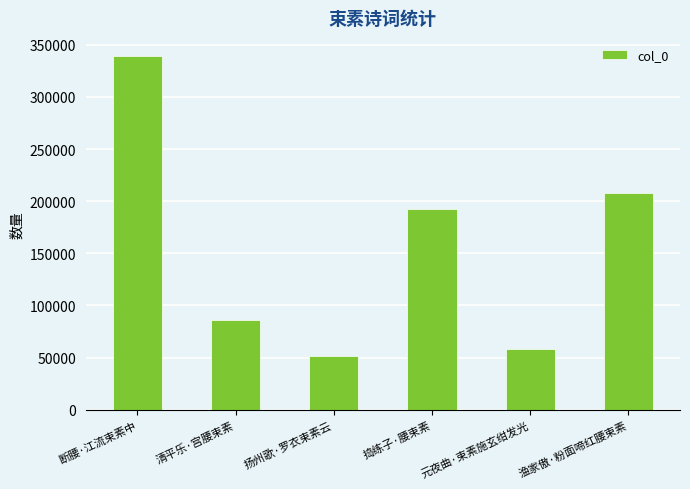

What is the average value?

155930